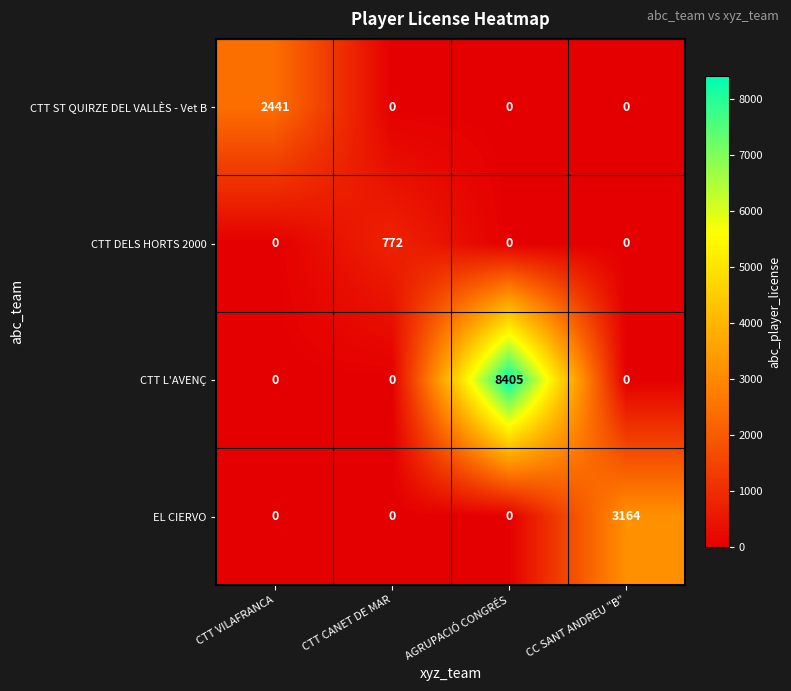

What is the difference between the maximum and minimum values in the CTT DELS HORTS 2000 series?

772